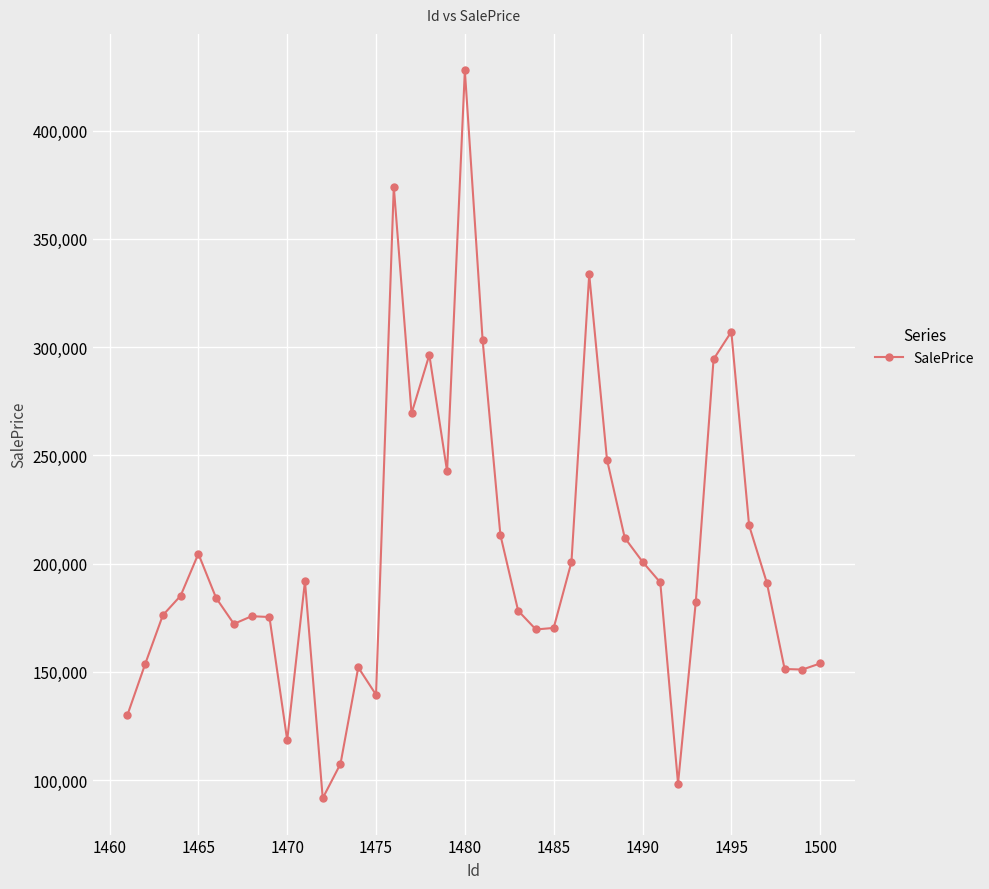

What is the average value?

203390.8